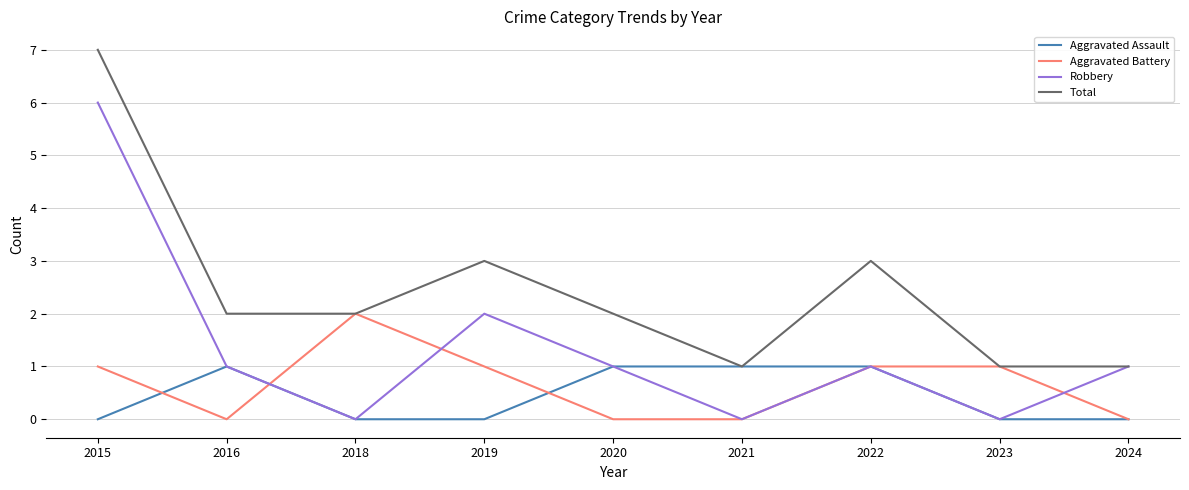

True or false: Aggravated Battery has a value of 1 at 2024.

False